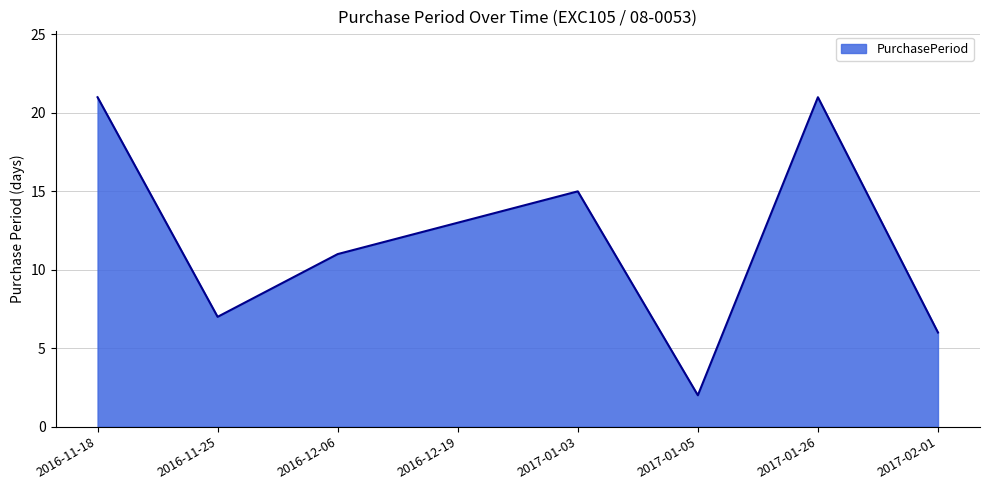

Reading left to right, transcribe all the data shown in this chart.

2016-11-18=21	2016-11-25=7	2016-12-06=11	2016-12-19=13	2017-01-03=15	2017-01-05=2	2017-01-26=21	2017-02-01=6